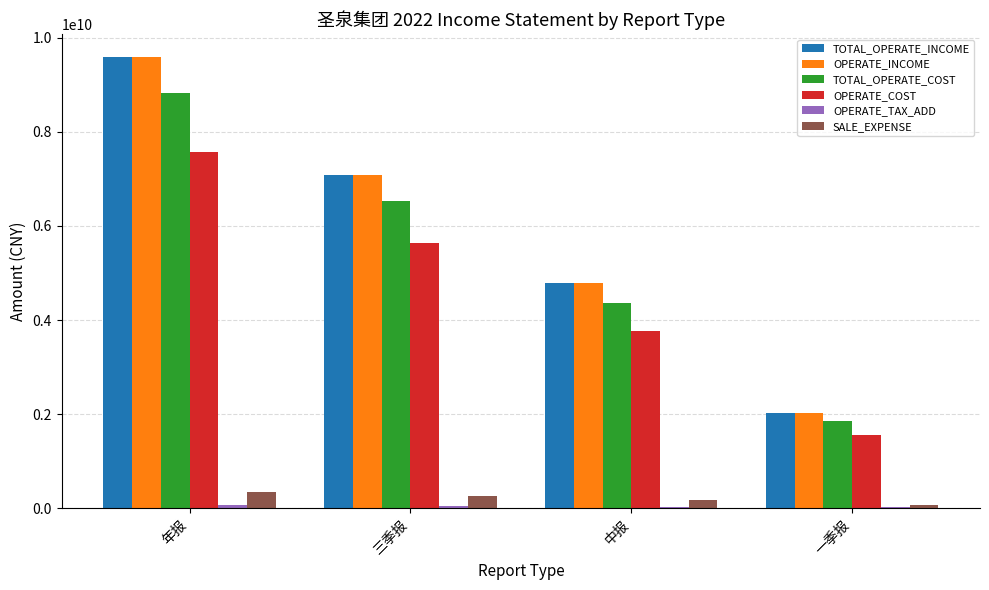

How many data points does each series have?

4